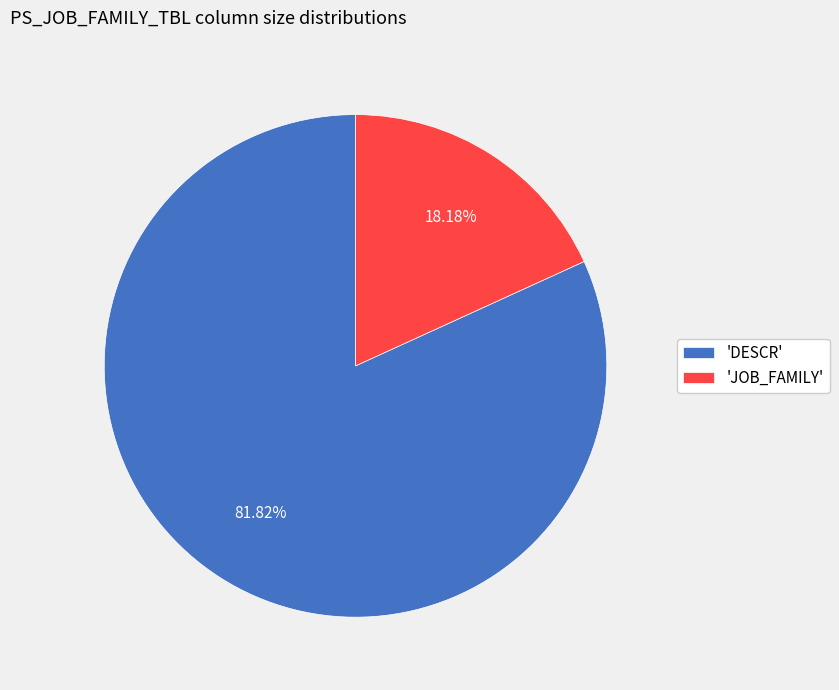

Is the sum of 'DESCR' and 'JOB_FAMILY' greater than half?

Yes